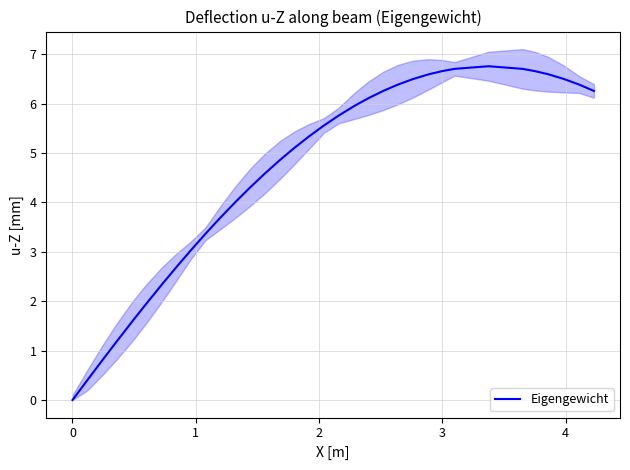

What is the highest value of the Eigengewicht series?

6.8